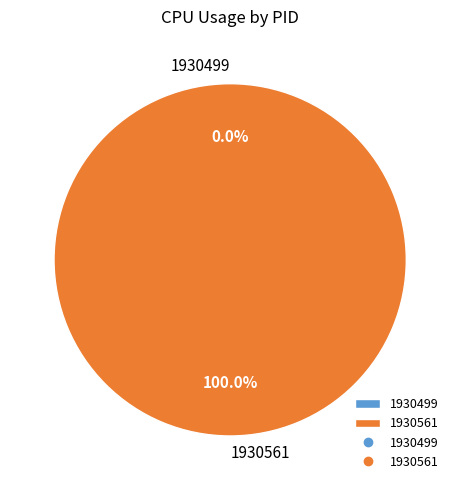

What percentage is NOT represented by 1930499?

100.0%